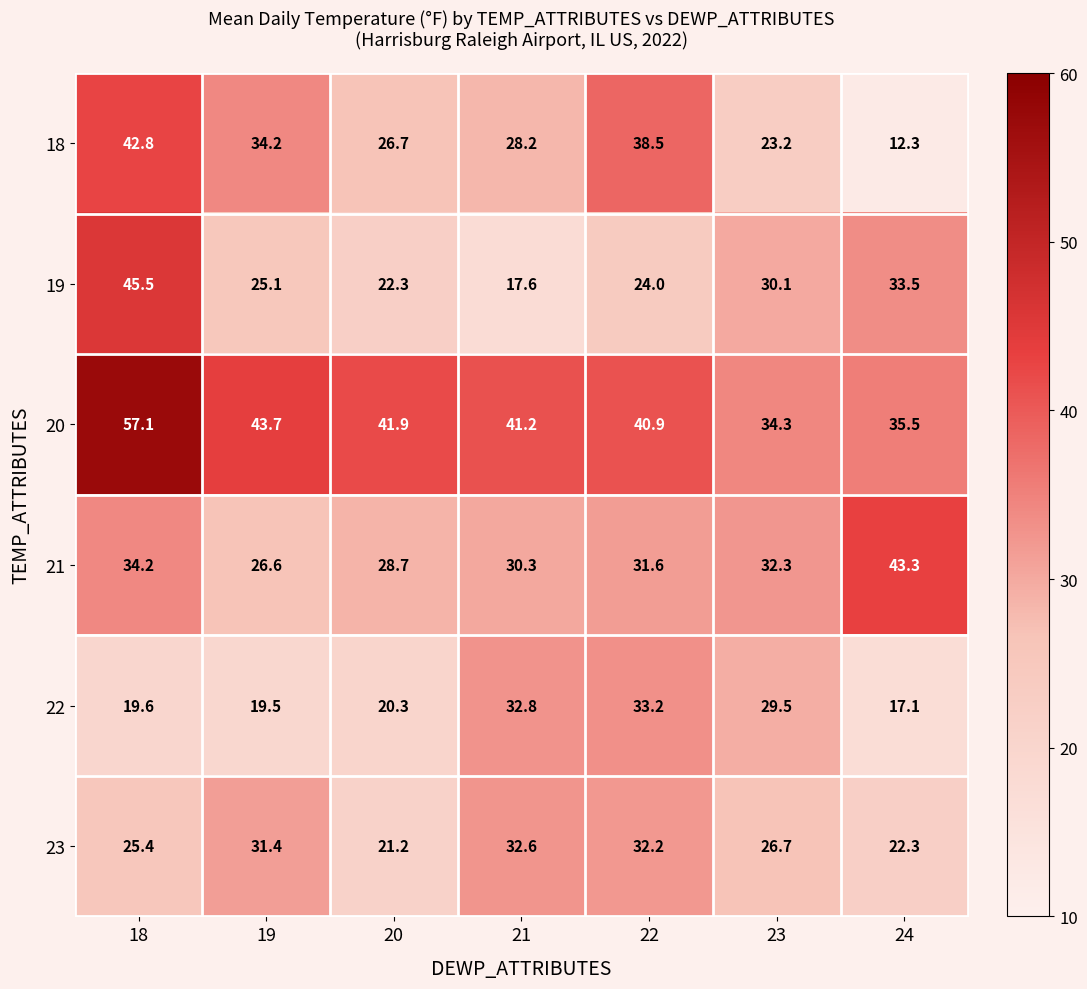

At which category is the sum across all series the highest?

18